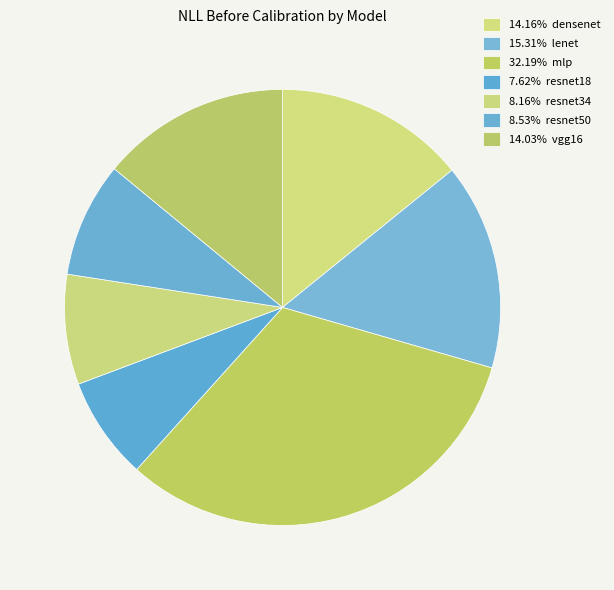

How many slices are in this pie chart?

7